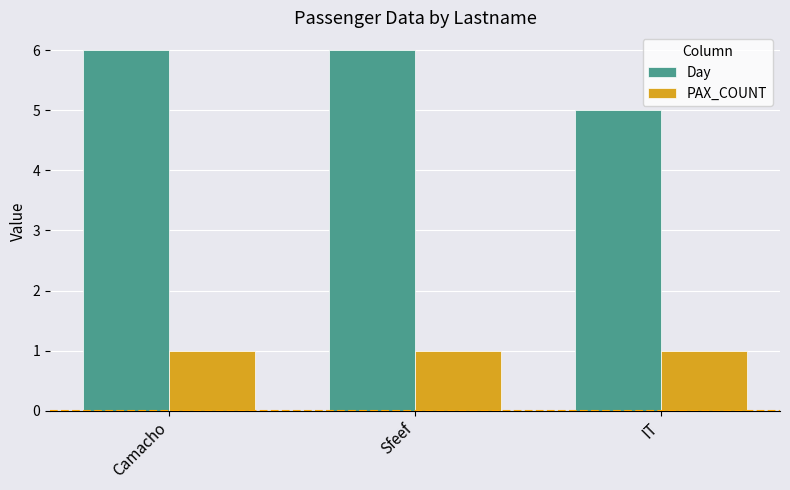

What is the highest value of the Day series?

6